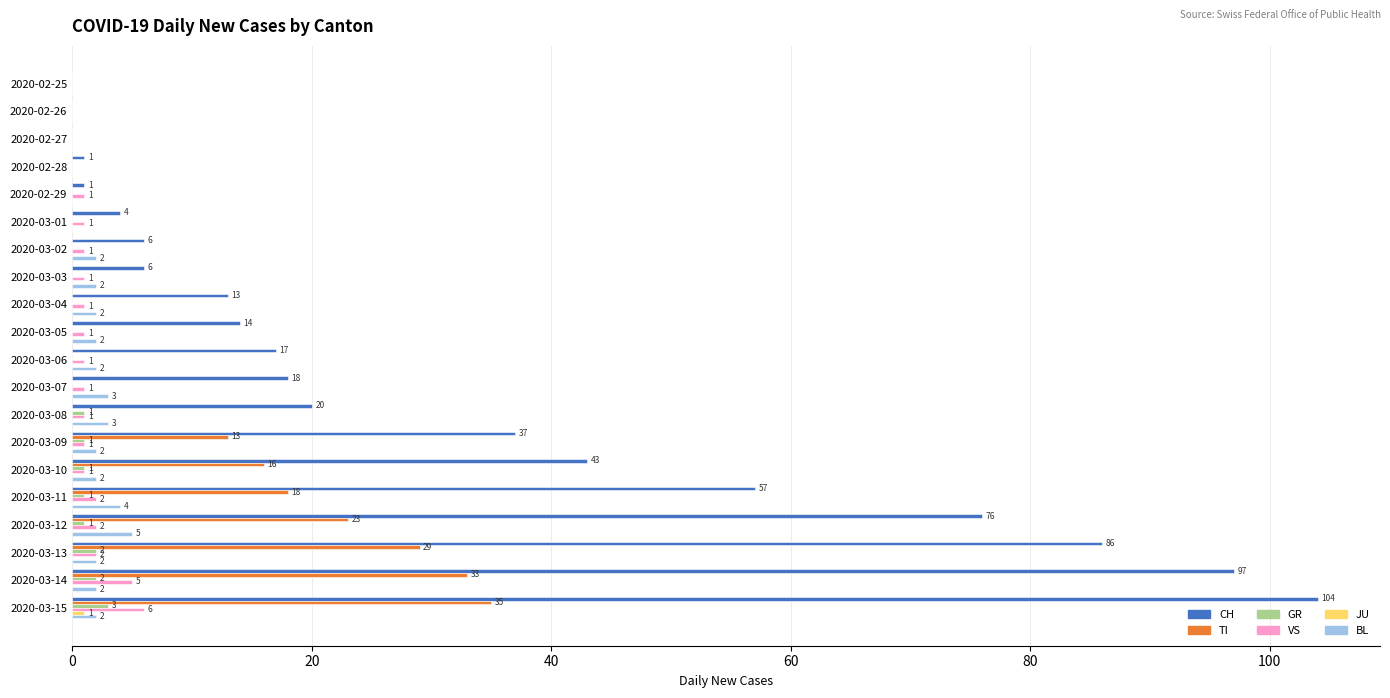

What value does the TI series have at 2020-03-14, to the nearest 10?

30